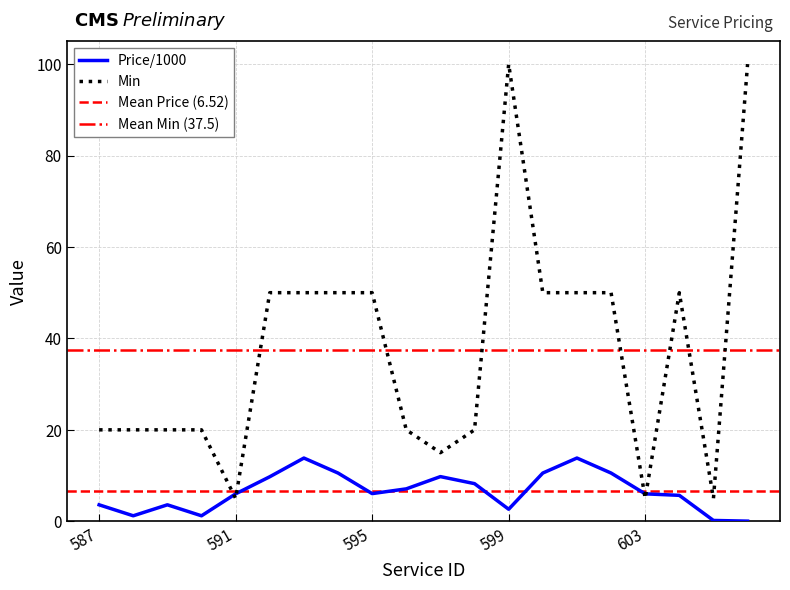

Rank the series by their average value, from lowest to highest.

Price/1000, Min